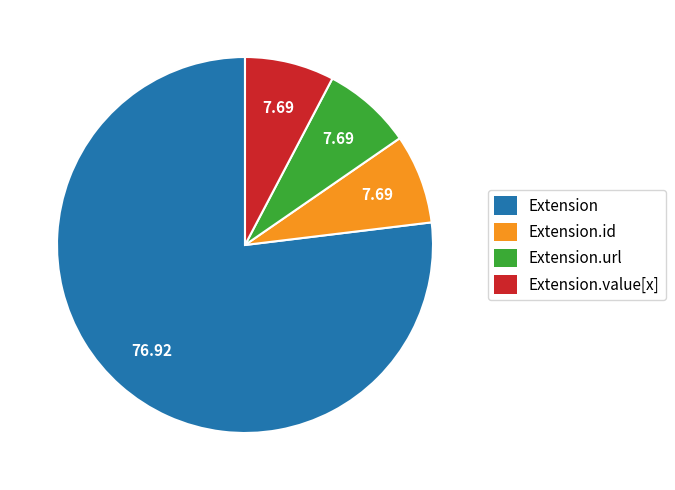

What is the largest slice in the pie chart?

Extension